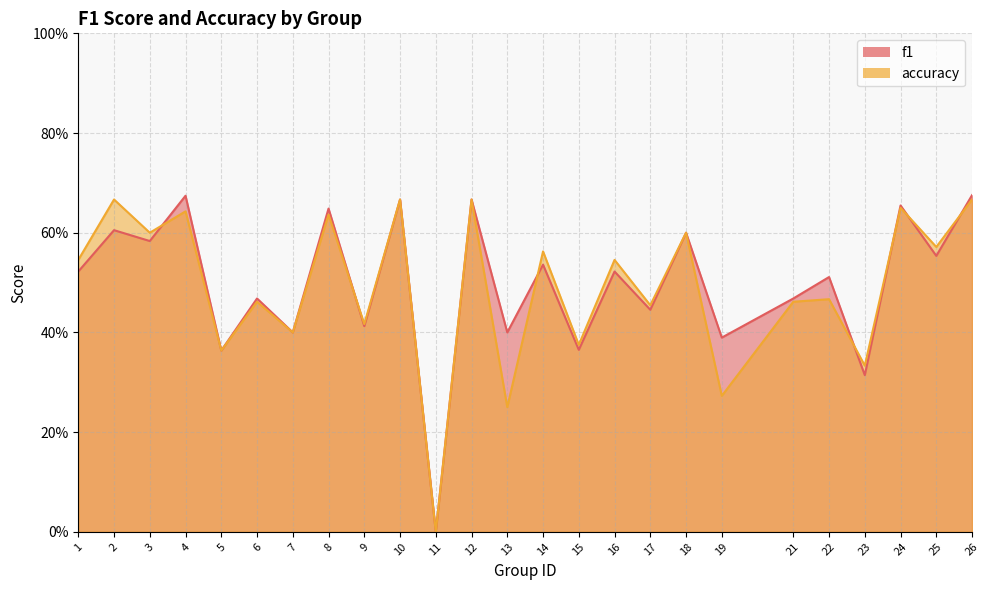

True or false: accuracy has more than 0 interior local peaks.

True